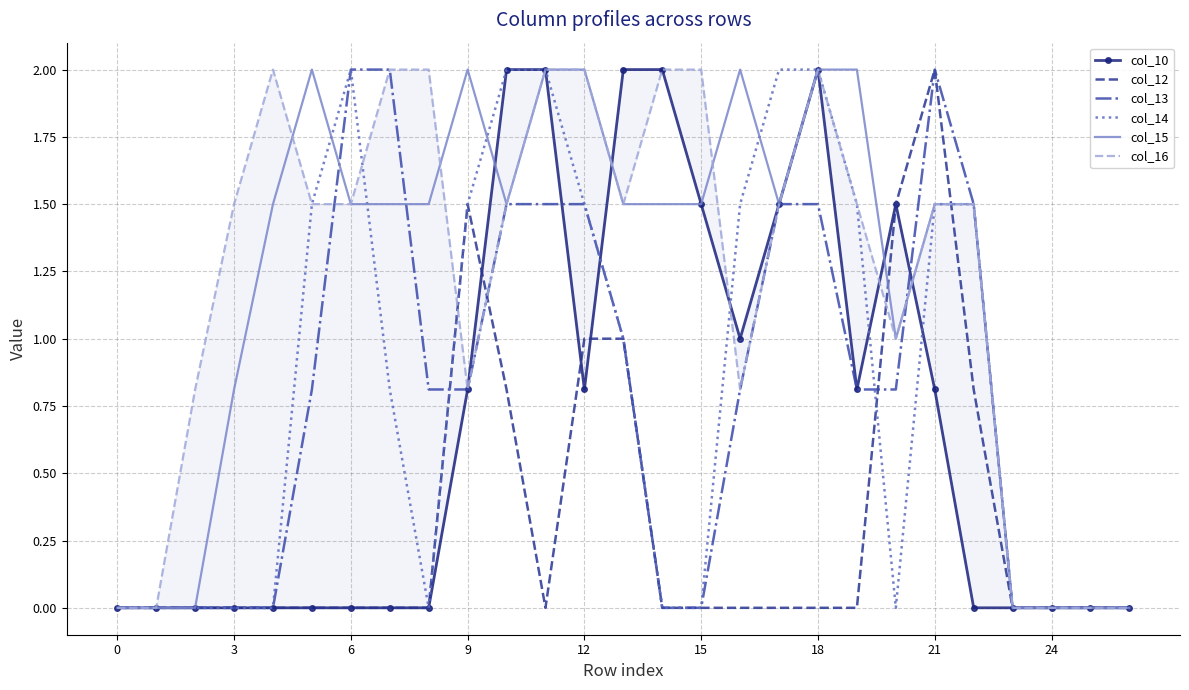

Is the value of col_15 at 15 greater than the value of col_14 at 24?

Yes